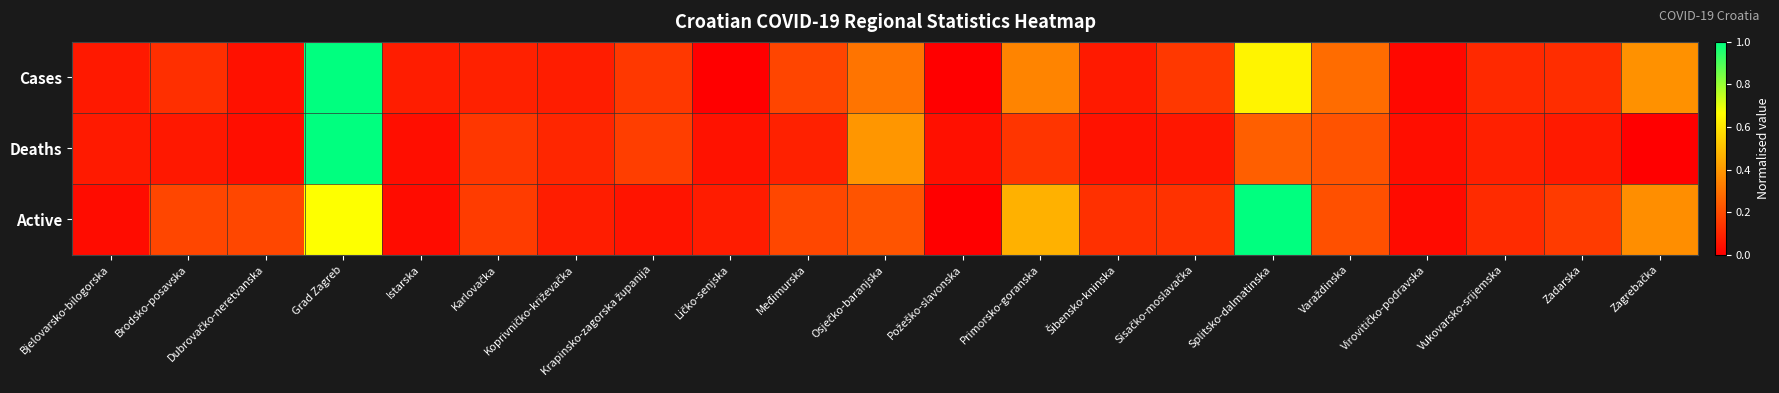

List the series in order of their overall mean, lowest first.

Deaths, Cases, Active